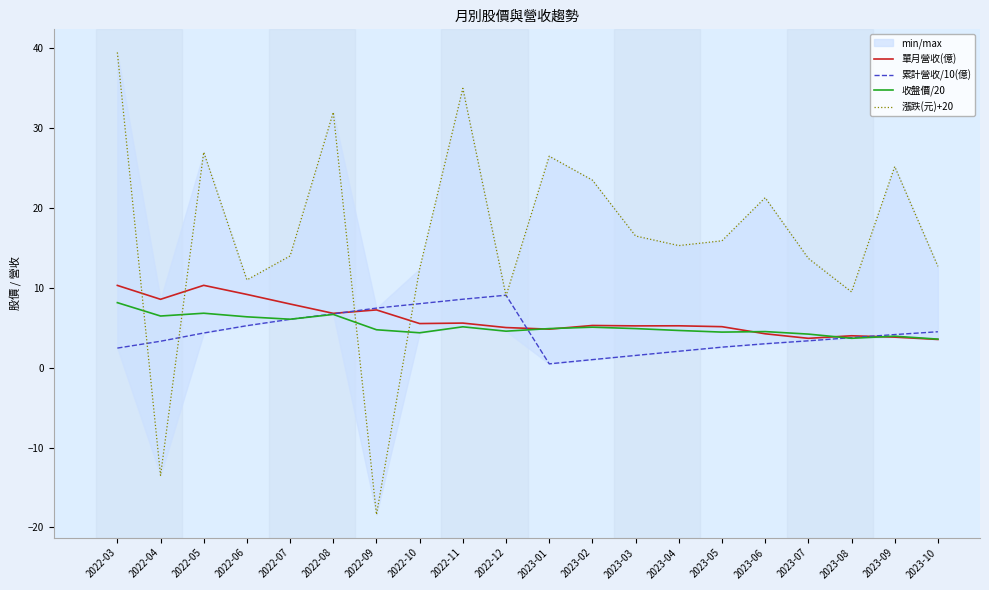

At which category does 收盤價/20 reach its first local valley?

2022-04